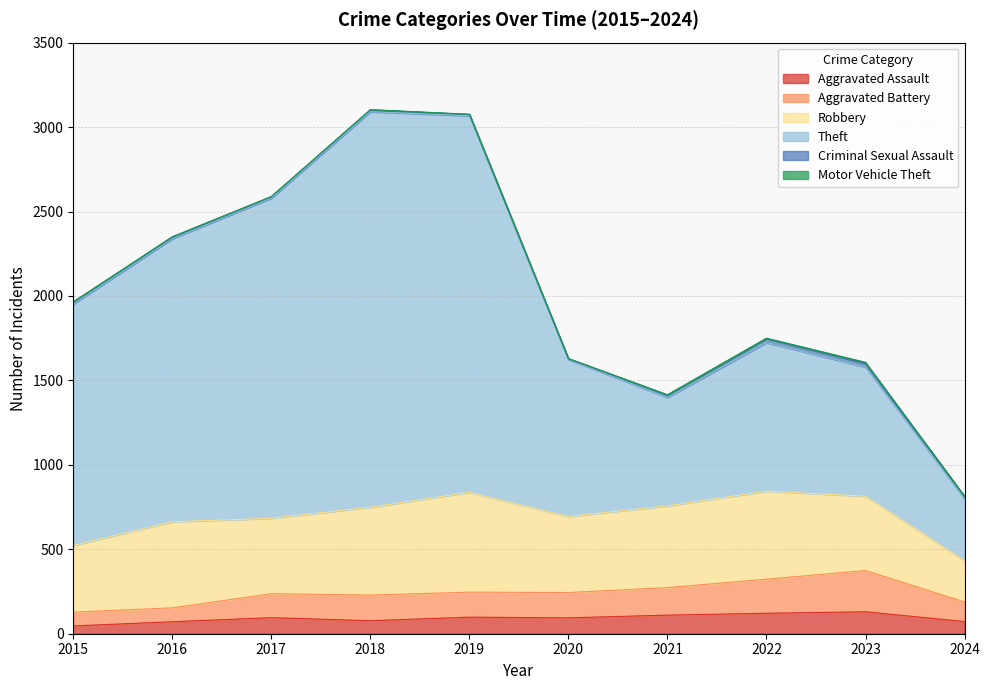

True or false: Aggravated Assault and Theft cross at least once.

False